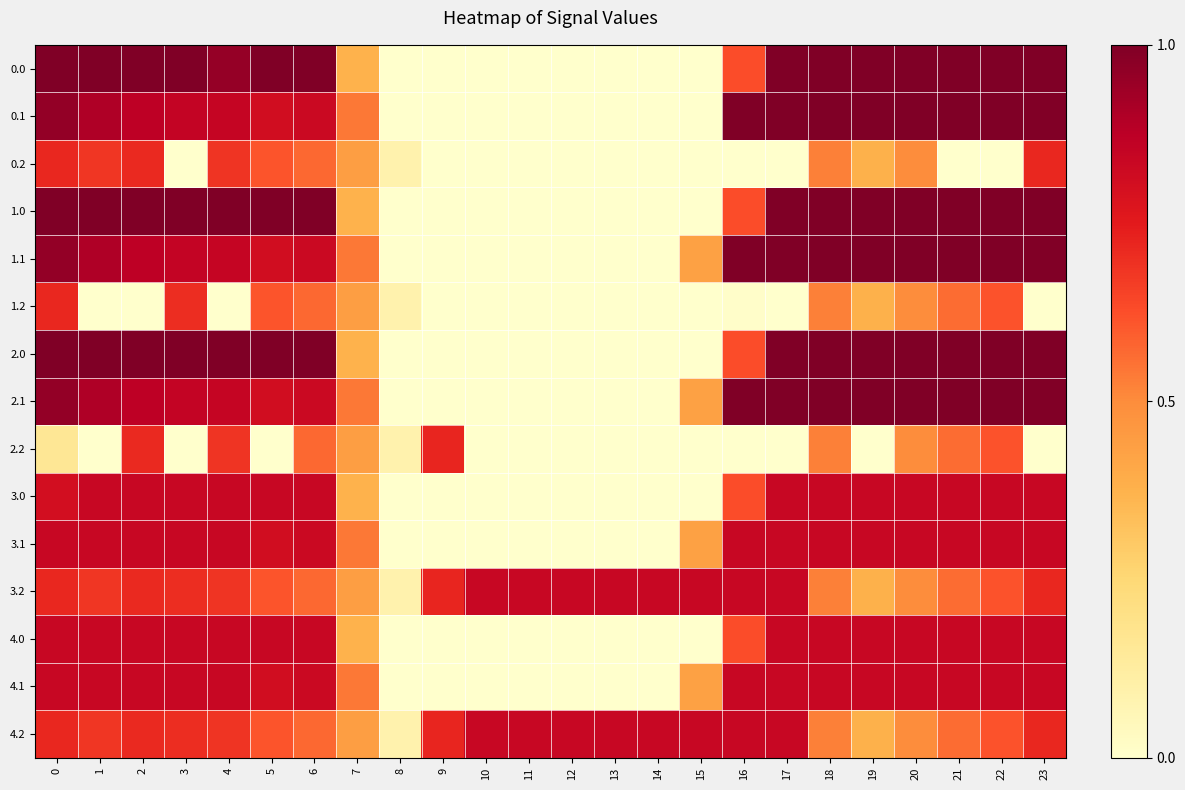

How many data points does each series have?

24